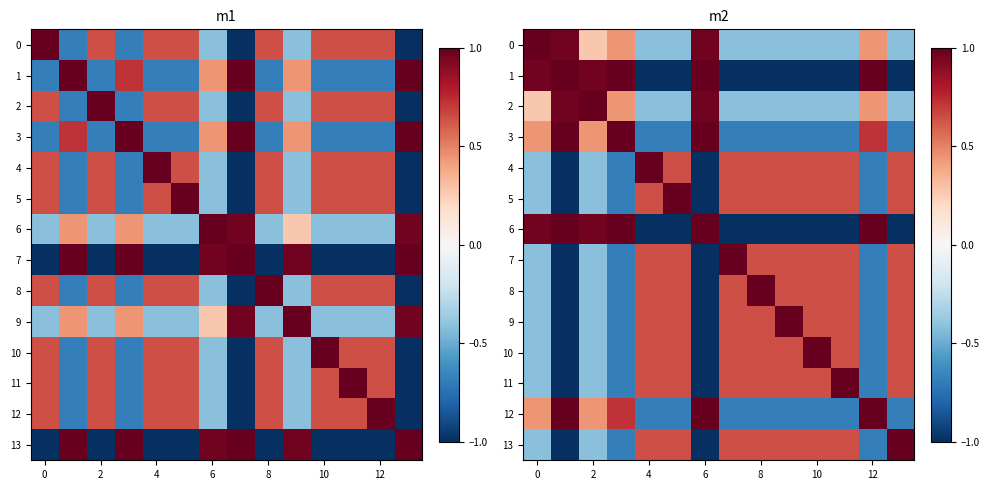

At how many categories does at least one series exceed 0?

14